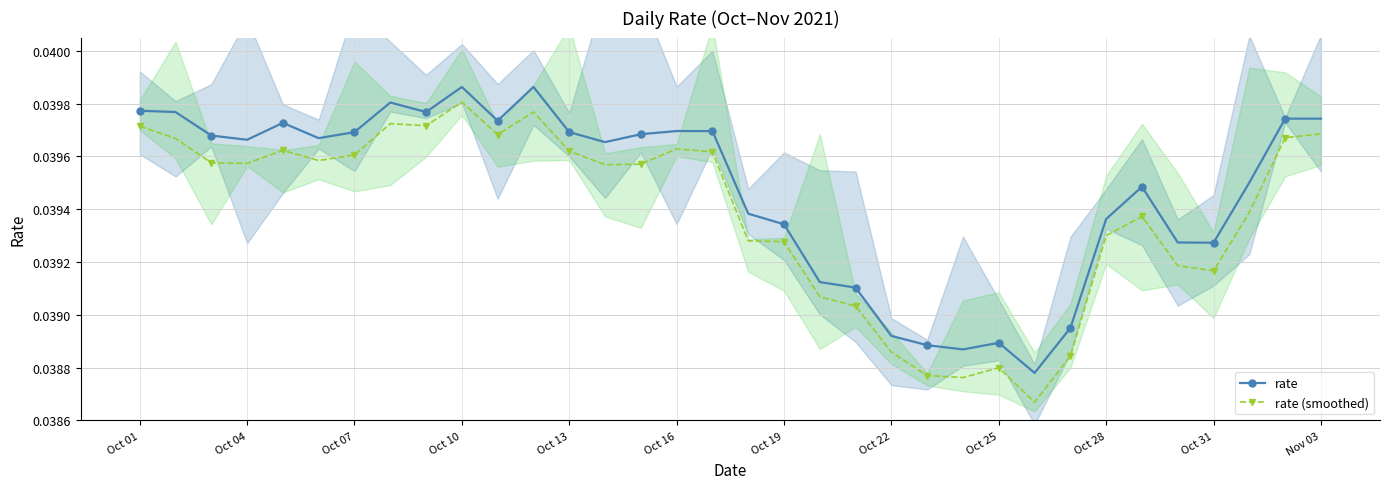

True or false: rate and rate (smoothed) intersect in this chart.

False